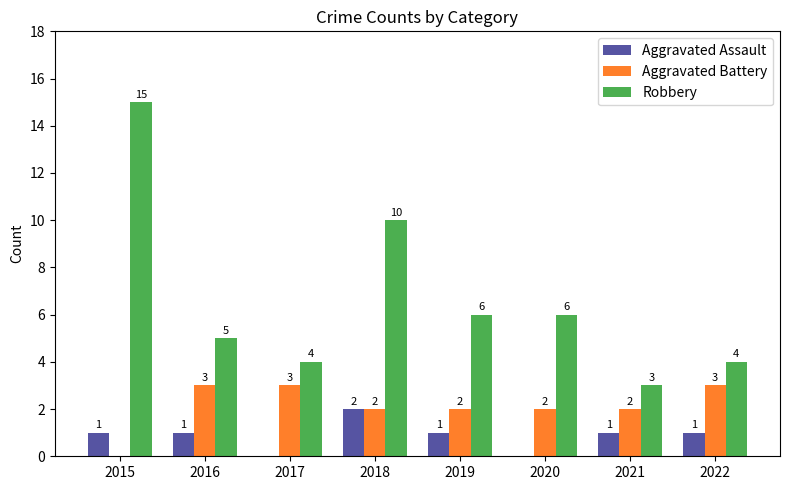

Which series changed the most between 2017 and 2019?

Robbery